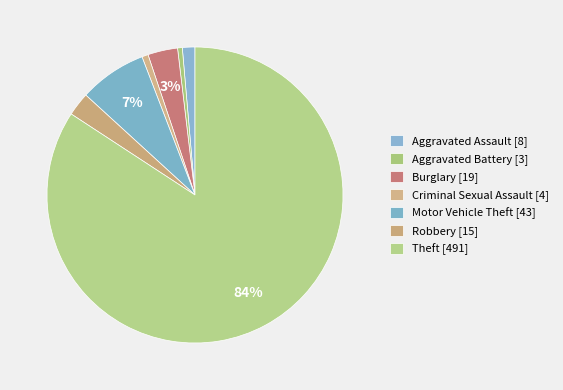

What percentage is the Burglary slice, to the nearest percent?

3%